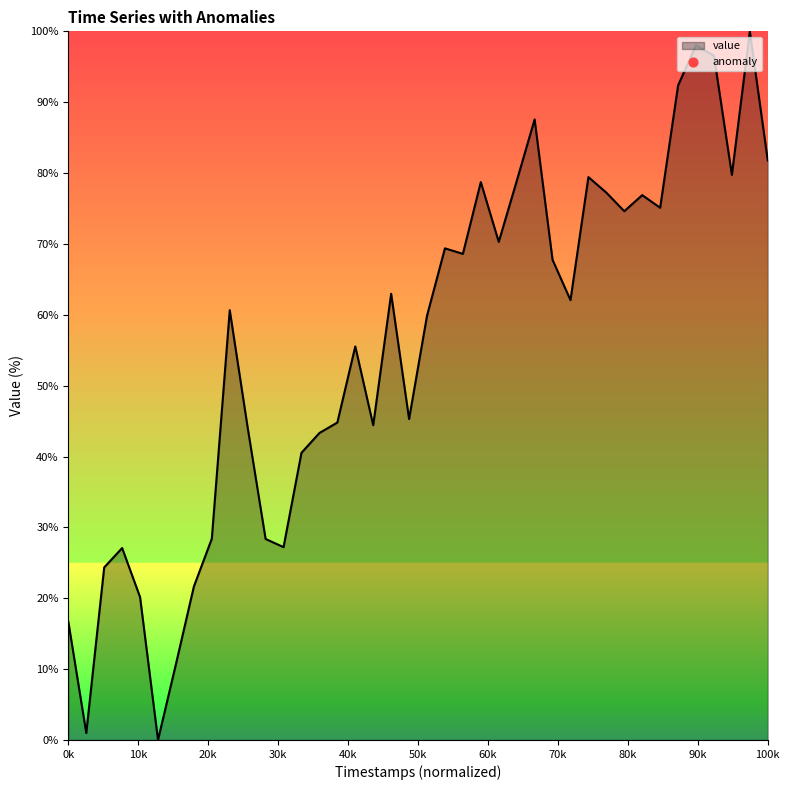

What is the difference between the maximum and minimum values?

100.0